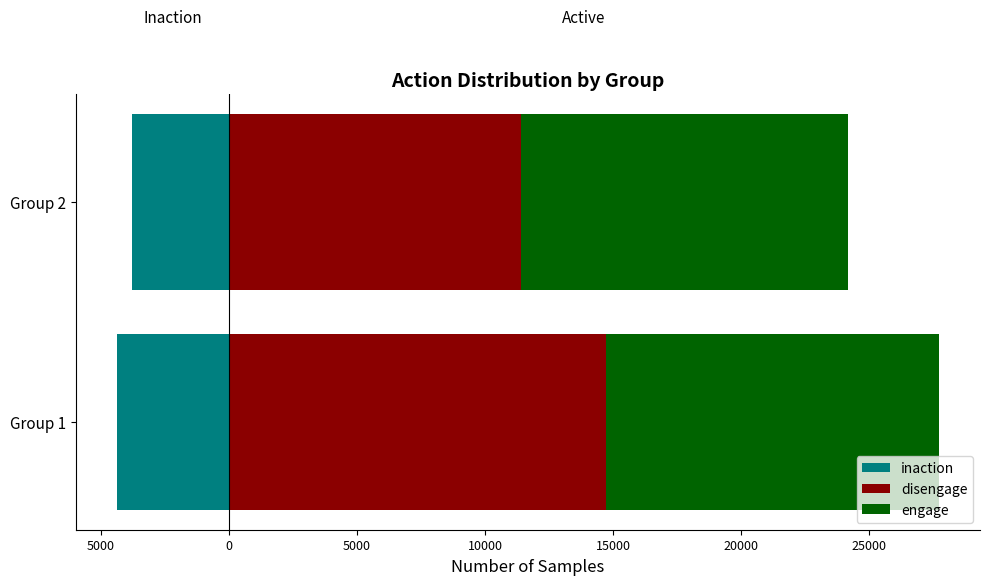

Reading right to left, list all the values displayed in this chart.

inaction: -3775	-4360
disengage: 11408	14720
engage: 12746	12991